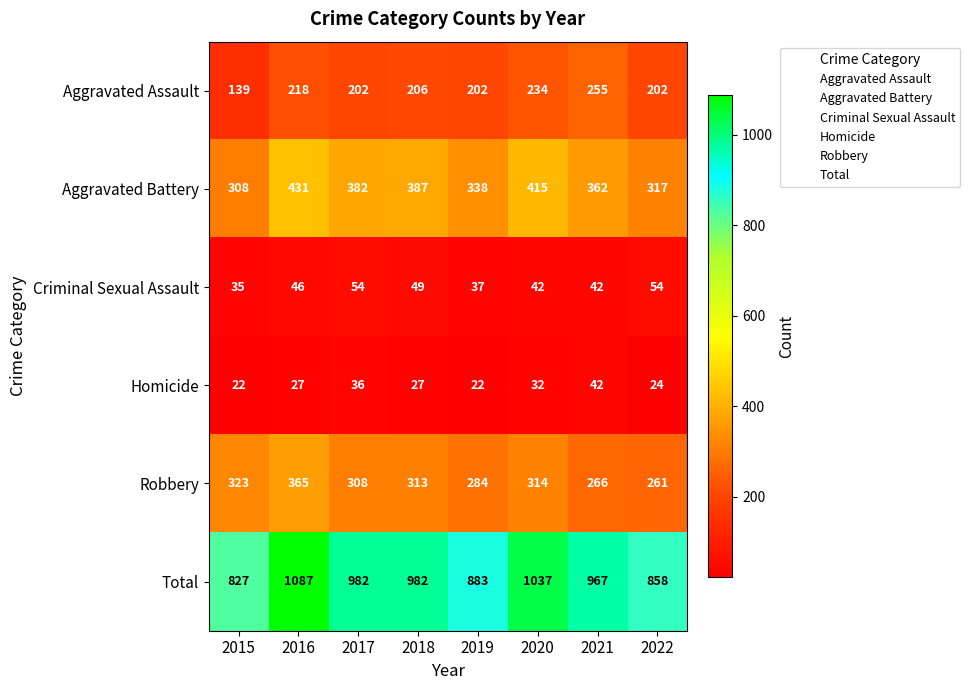

What value does the Aggravated Assault series have at 2018, to the nearest 50?

200